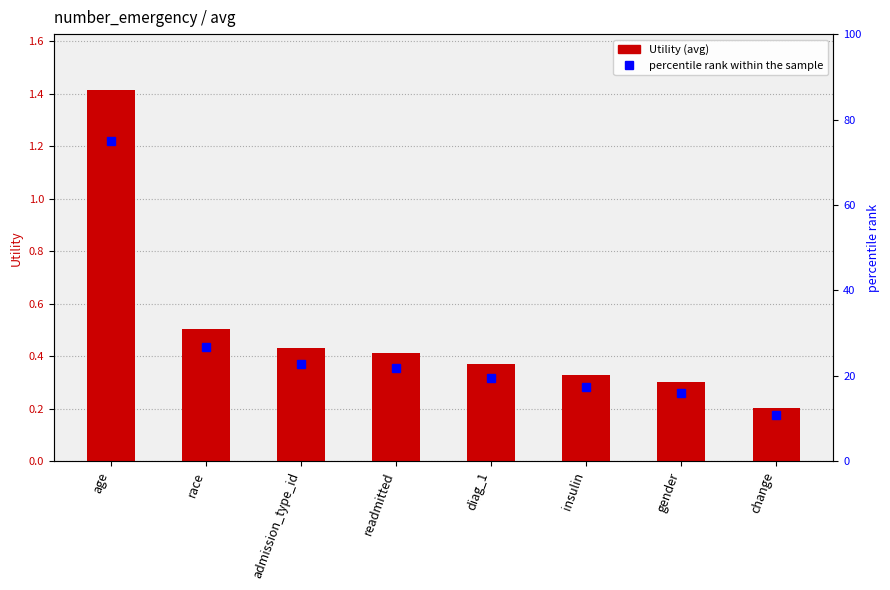

What is the difference between the highest and lowest values at diag_1?

19.2